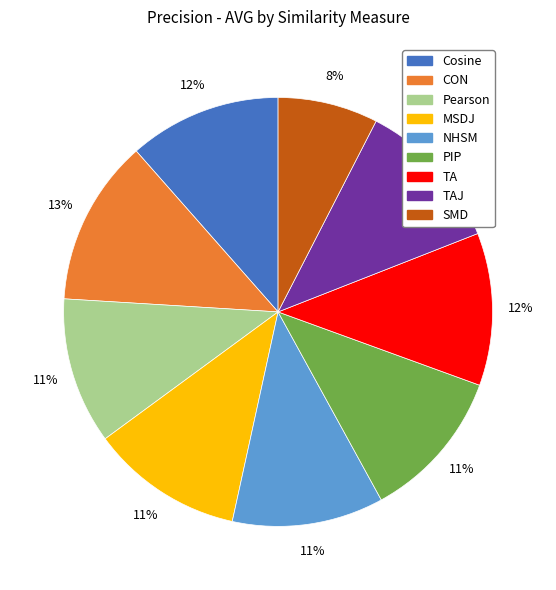

Count the number of slices in the pie.

9